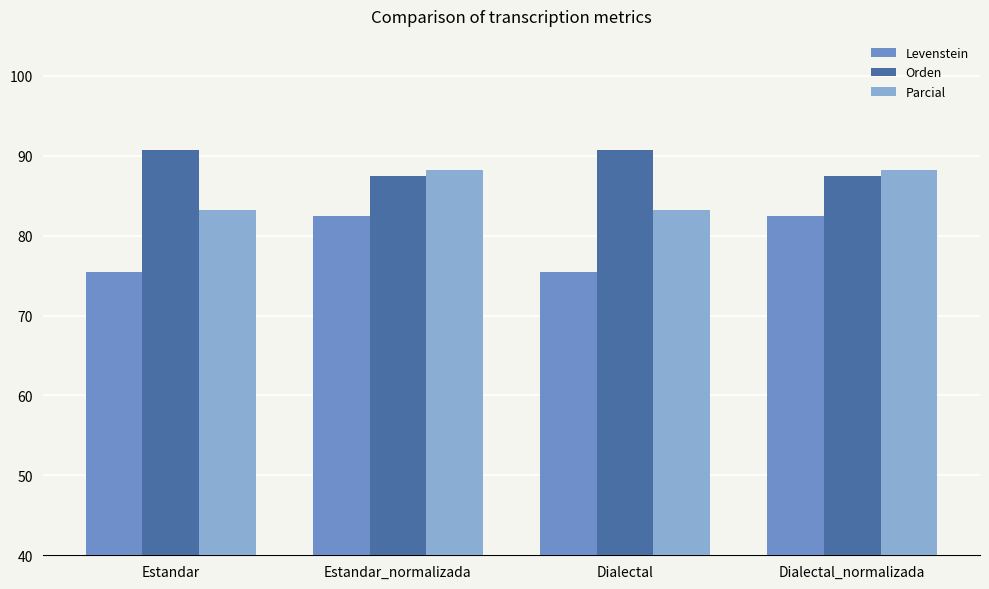

What is the sum of the Orden values at Dialectal and Dialectal_normalizada?

178.3